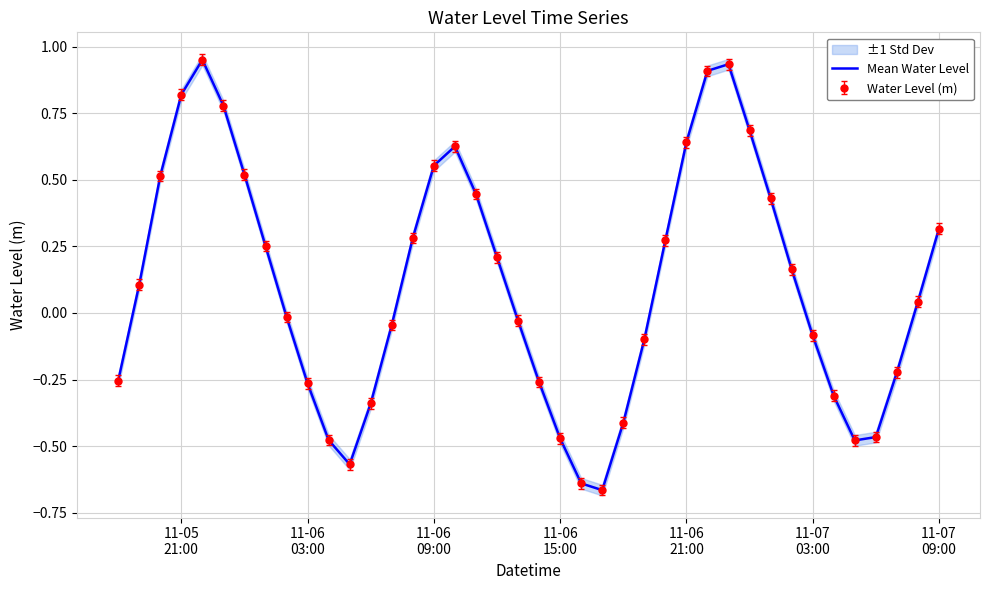

Is it true that the value at 35 is -0.1?

False